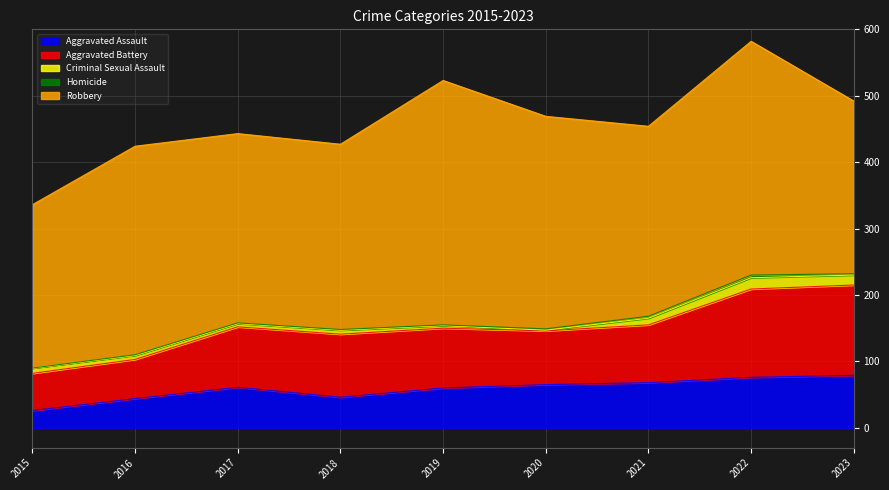

True or false: Robbery has a value of 63 at 2018.

False